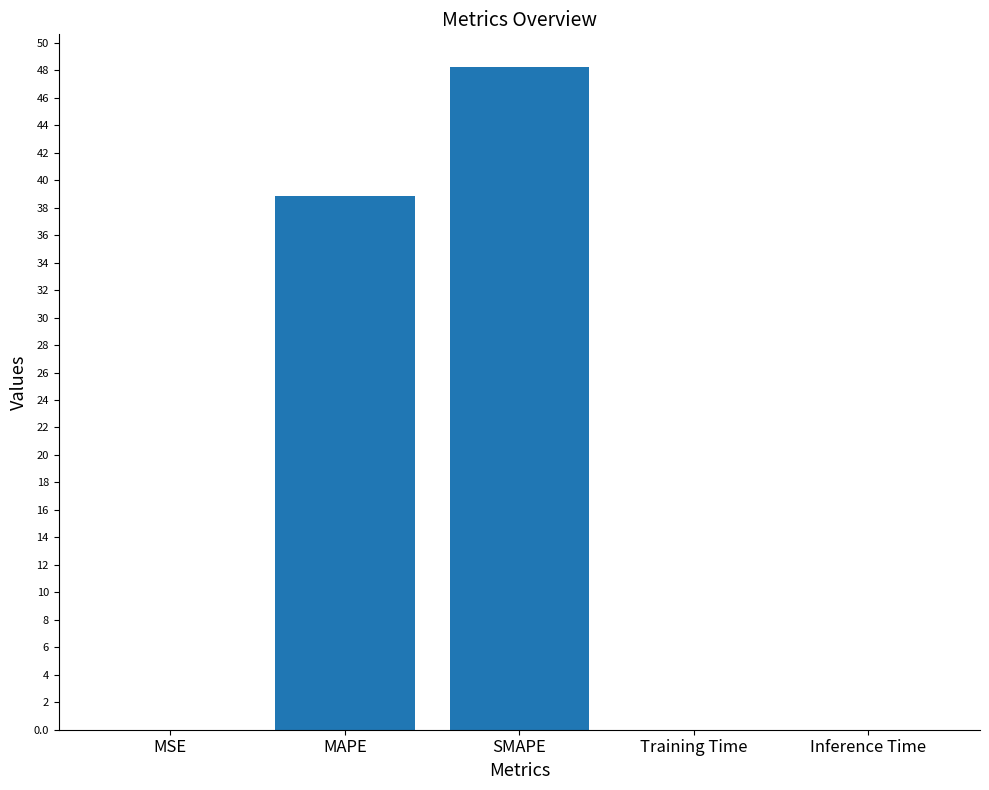

The value at Inference Time is 0.0. True or false?

True